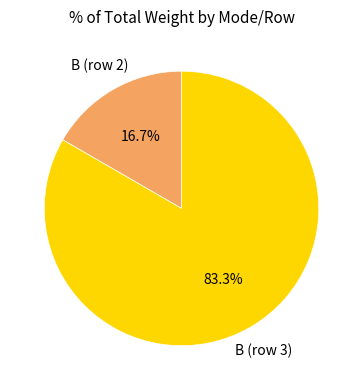

Which category accounts for the majority?

B (row 3)